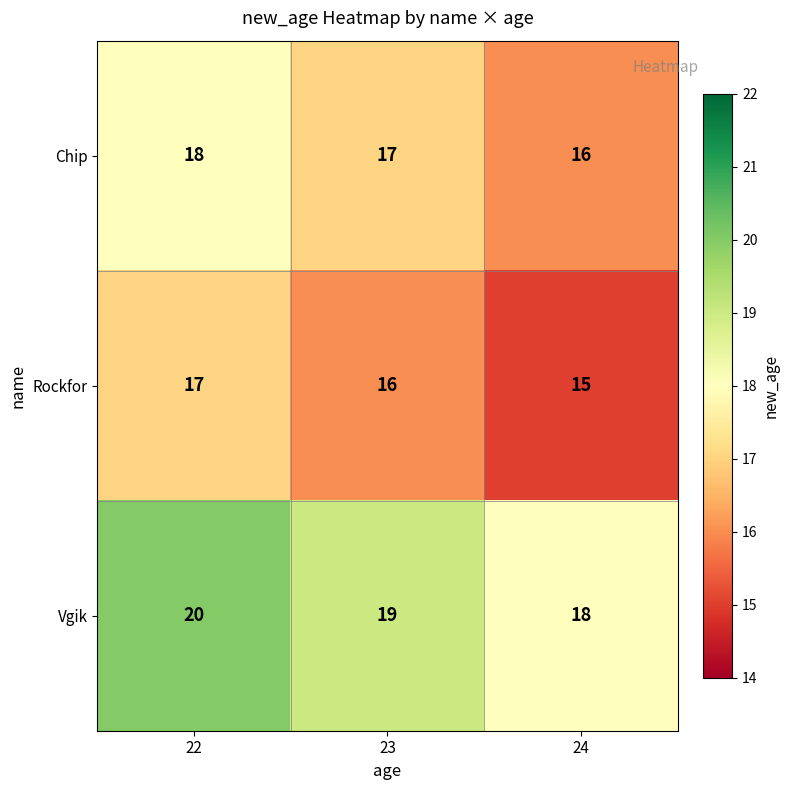

What is the difference between the highest and lowest values at 24?

3